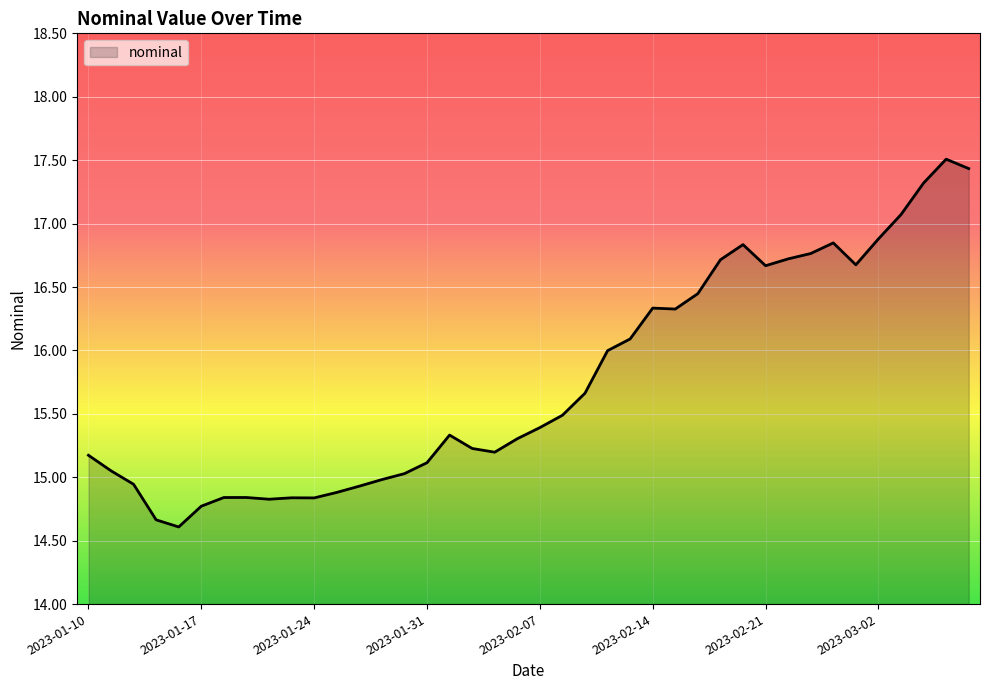

What is the smallest value displayed?

14.6